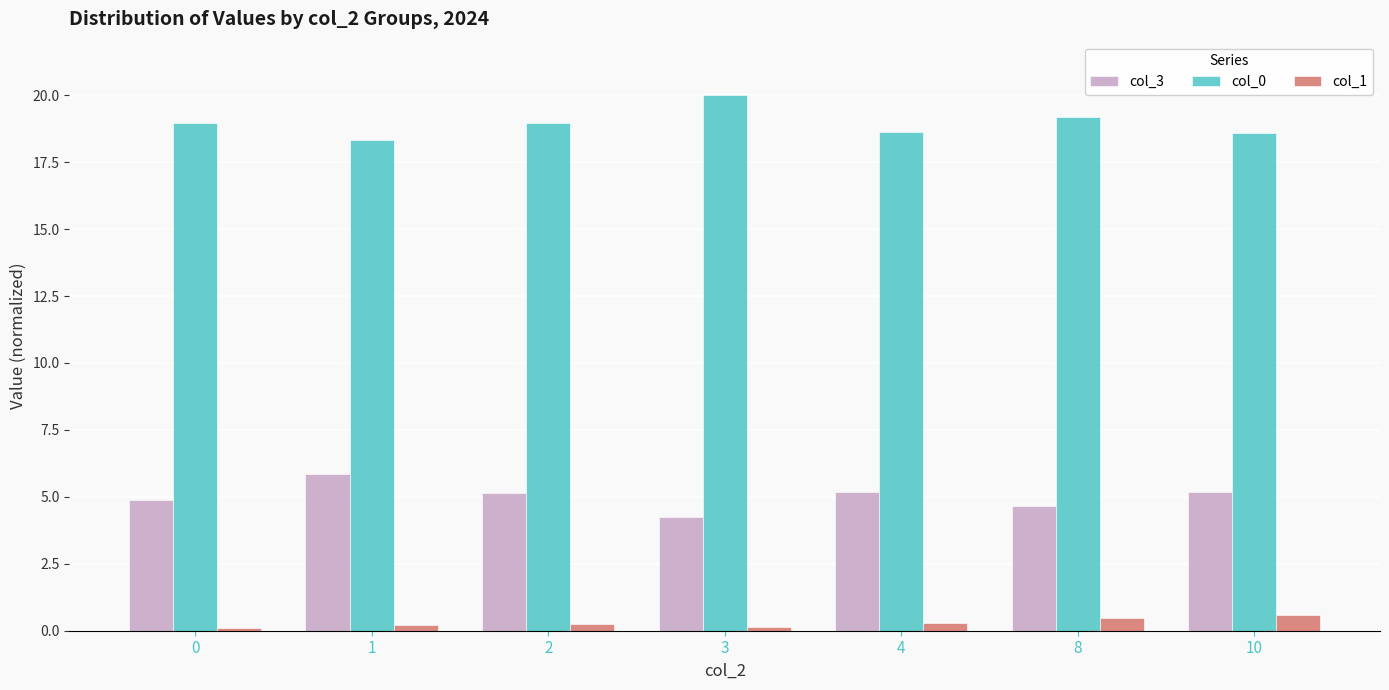

Rank the series by their maximum value, from lowest to highest.

col_1, col_3, col_0